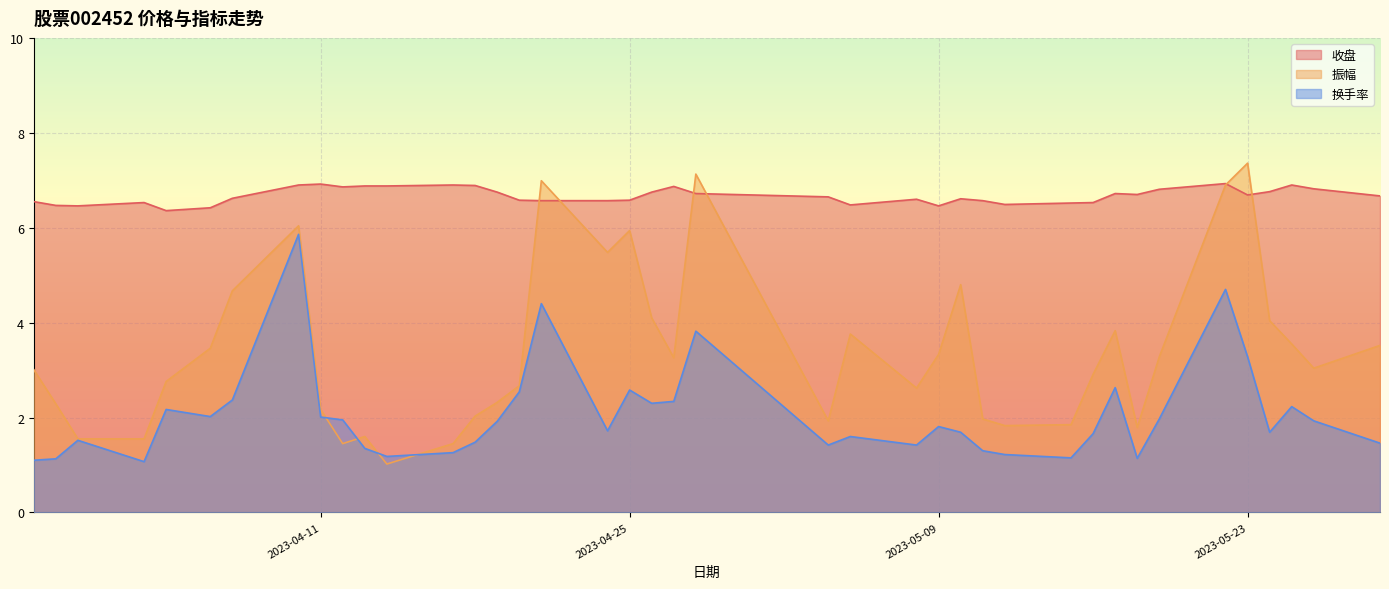

Count the number of data series in this chart.

3